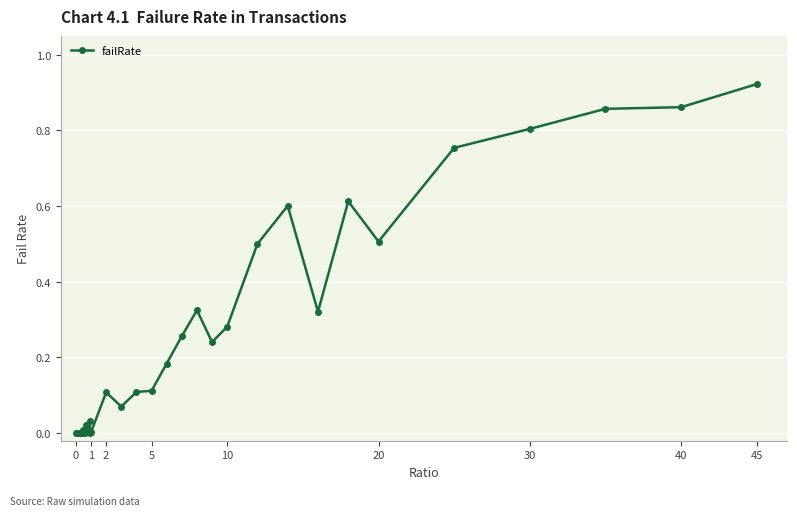

Is this an area chart (filled region under the line)?

No